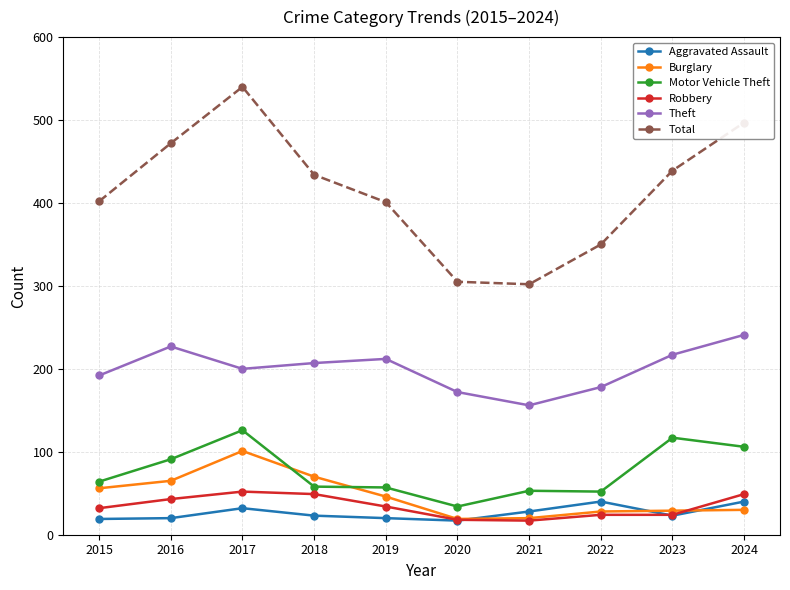

What is the value of the Motor Vehicle Theft point at the 2nd from the left?

91